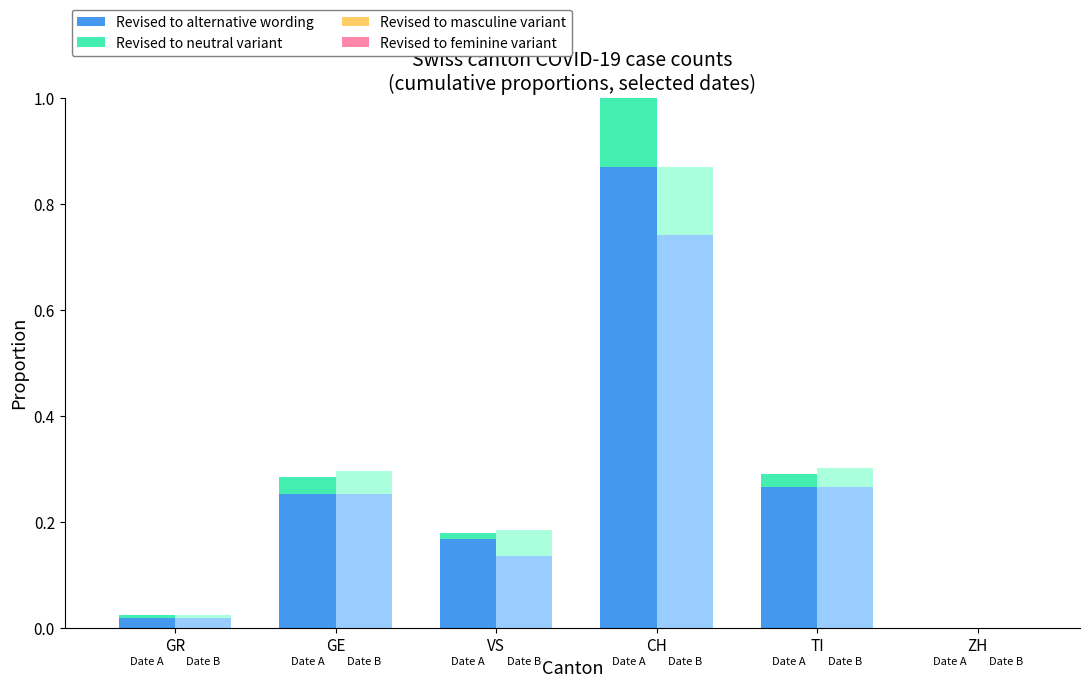

At how many categories does at least one series exceed 0?

5